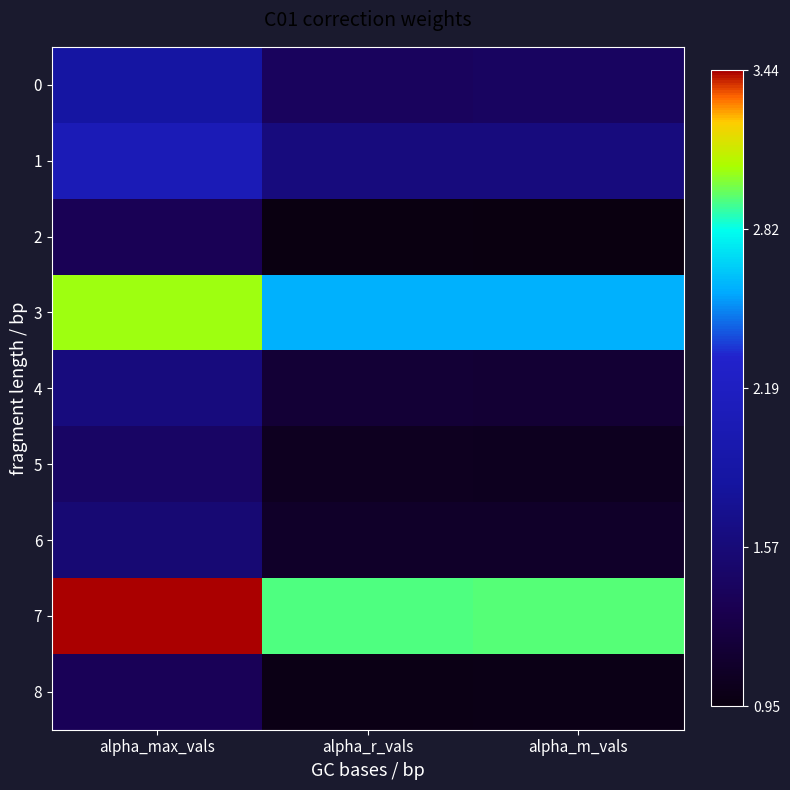

What is the greatest value displayed?

3.4